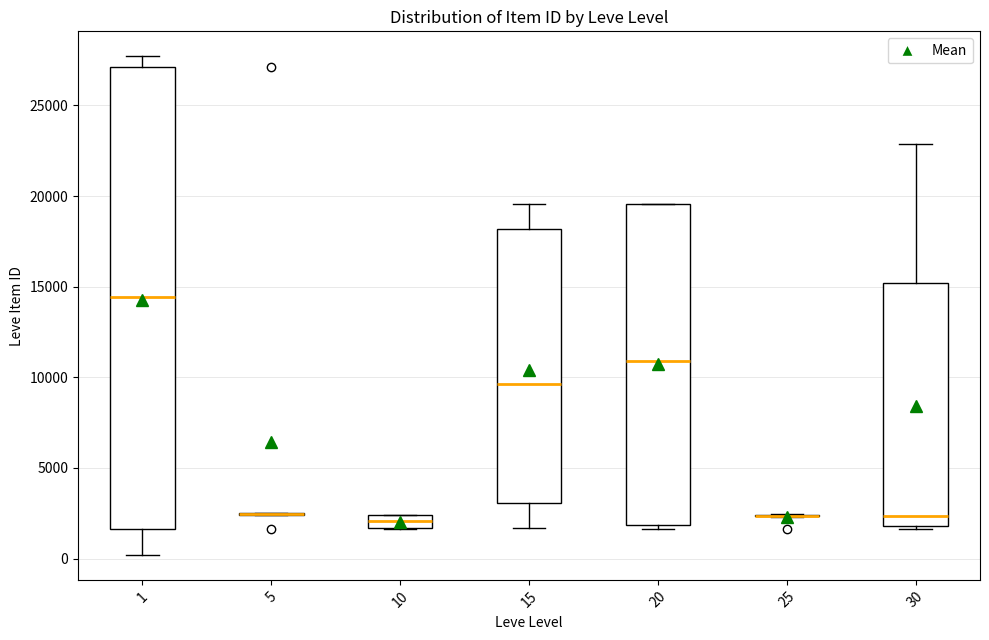

Which box is the tallest, from its lower edge to its upper edge?

1